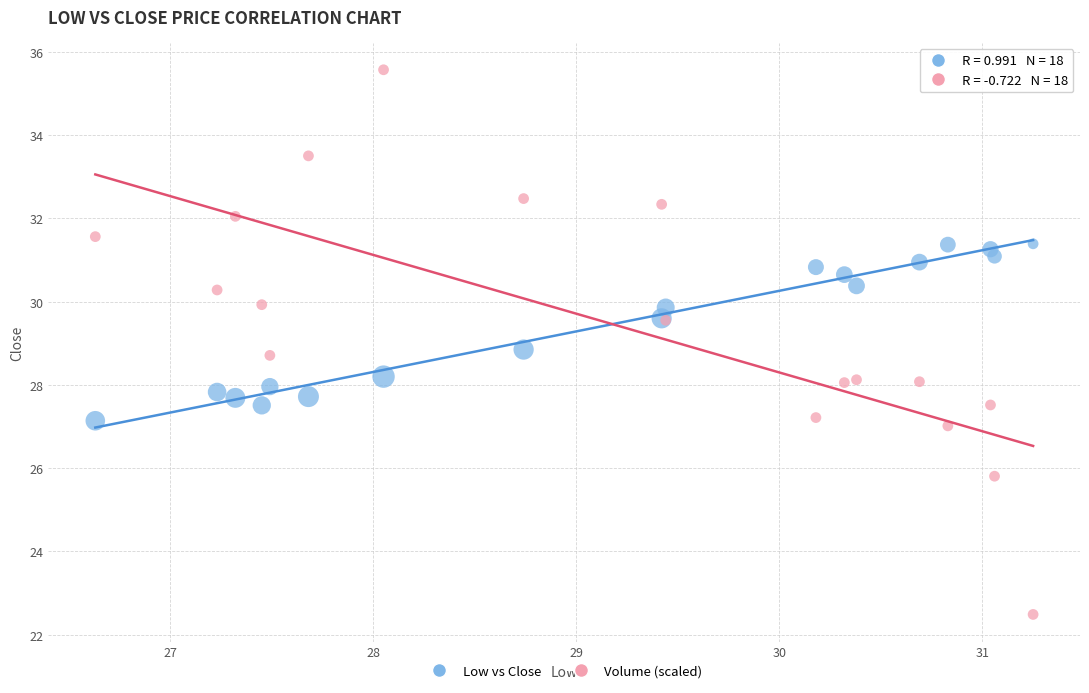

Which series contains the highest Y value?

Volume (scaled)